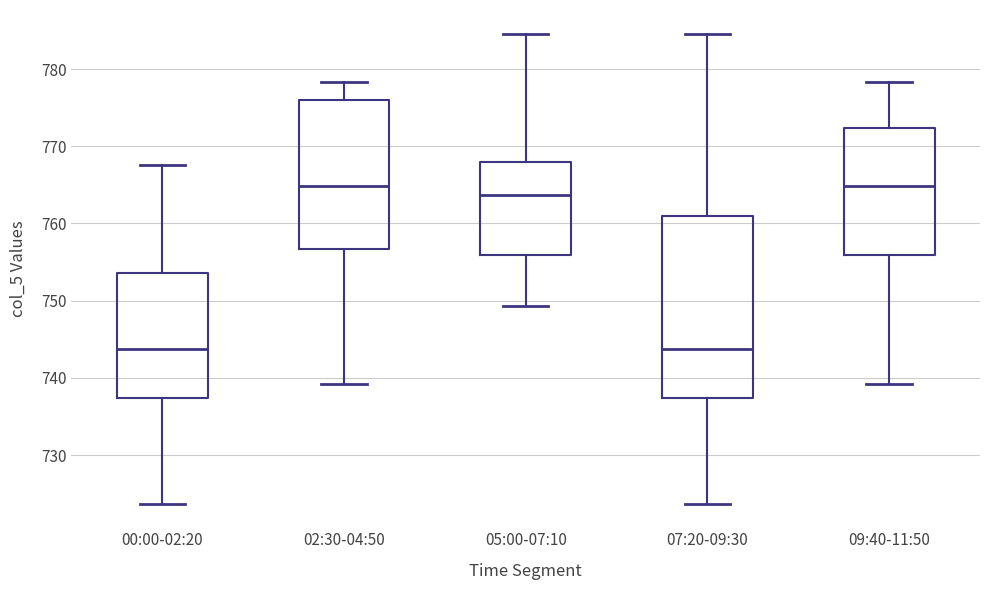

Where is the upper edge of the box for 05:00-07:10 on the y-axis? The values are not printed on the chart, so give them approximately, as read against the axis.

768